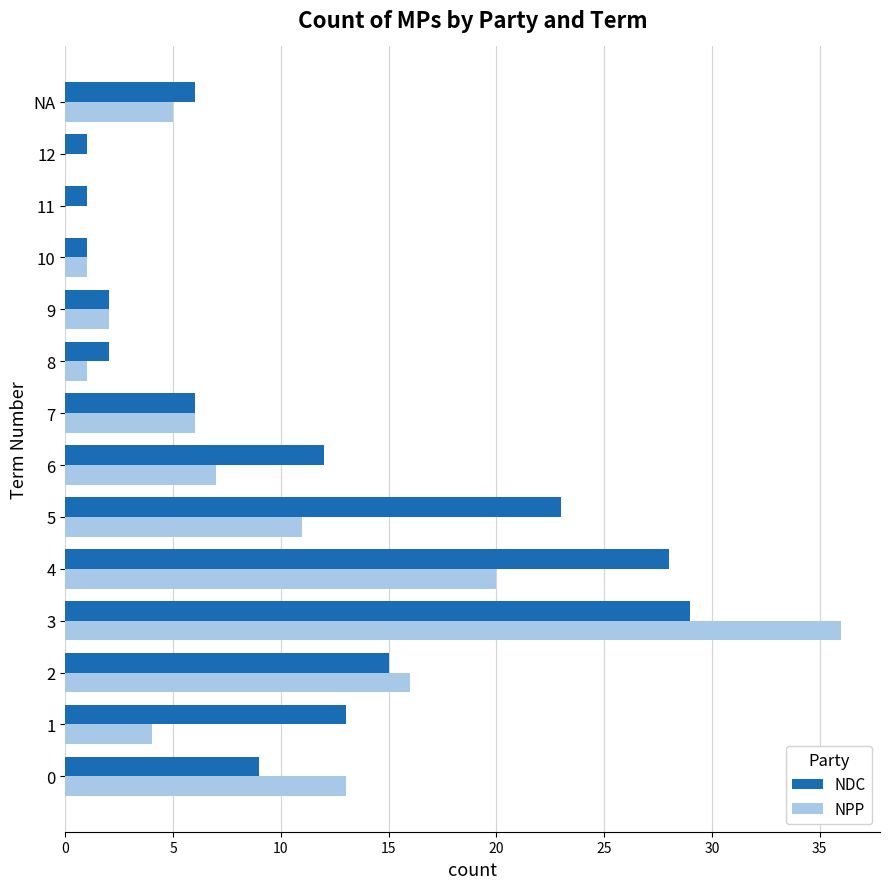

What is the total value across all series at 11?

1